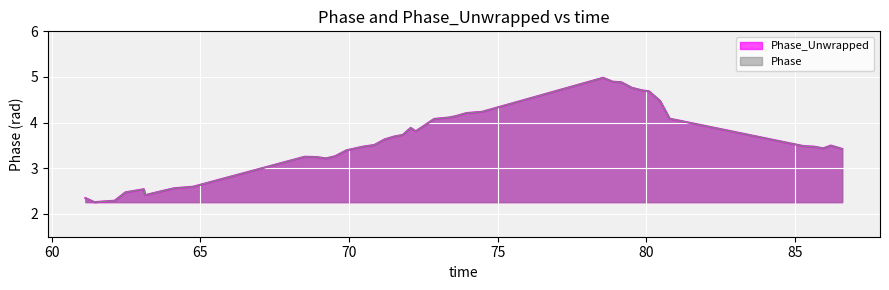

Reading left to right, transcribe all the data shown in this chart.

Phase_Unwrapped: 2.3	2.3	2.3	2.5	2.5	2.4	2.5	2.6	2.6	3.3	3.2	3.2	3.3	3.4	3.5	3.5	3.6	3.7	3.7	3.9	3.8	3.9	4.1	4.1	4.1	4.2	4.2	5.0	4.9	4.9	4.8	4.7	4.7	4.5	4.1	3.5	3.5	3.4	3.5	3.4
Phase: 2.3	2.3	2.3	2.5	2.5	2.4	2.5	2.6	2.6	3.3	3.2	3.2	3.3	3.4	3.5	3.5	3.6	3.7	3.7	3.9	3.8	3.9	4.1	4.1	4.1	4.2	4.2	5.0	4.9	4.9	4.8	4.7	4.7	4.5	4.1	3.5	3.5	3.4	3.5	3.4